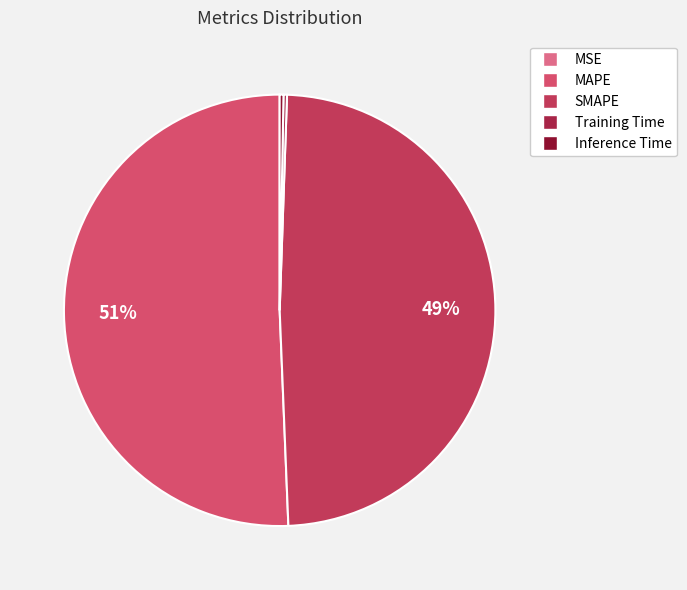

To the nearest percent, what portion does MAPE represent?

51%